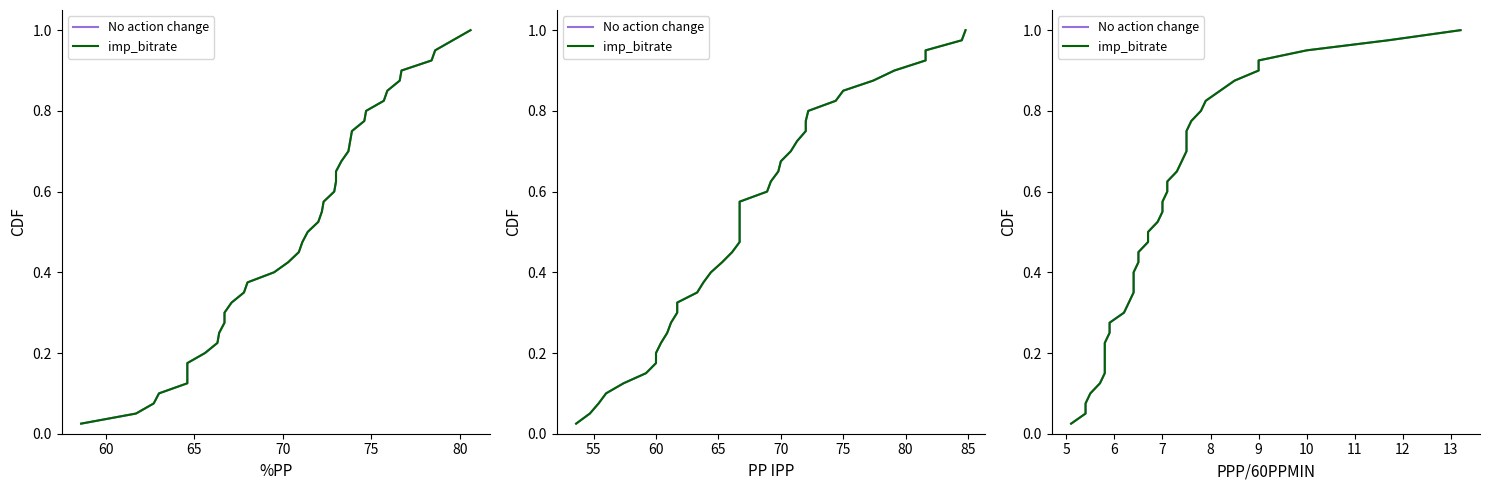

What is the value of the No action change point at the 11th from the left?

0.3